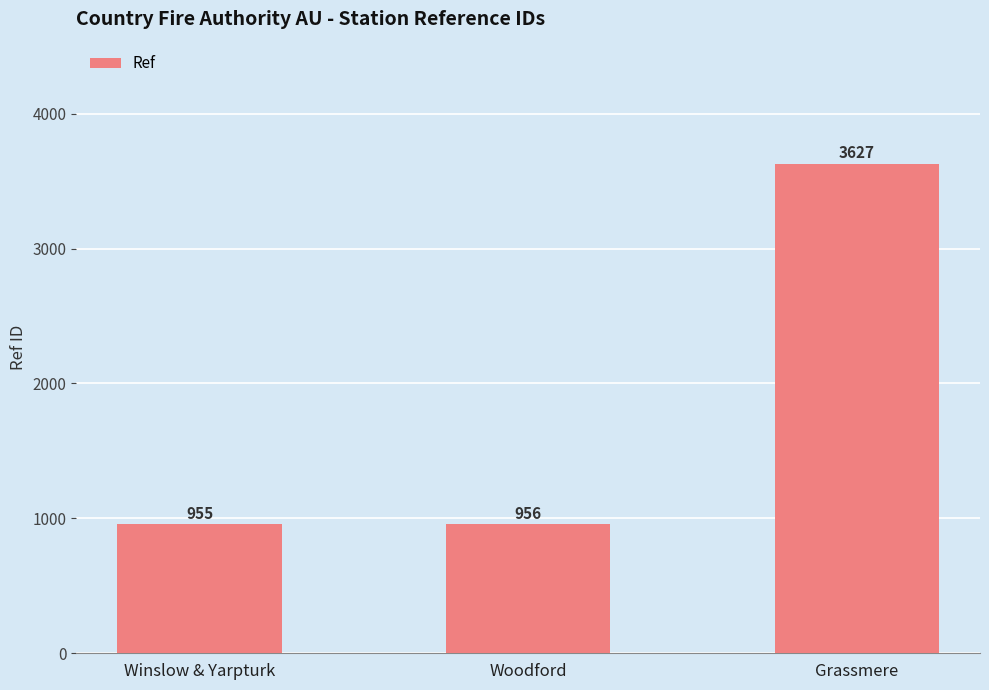

What is the label of the 3rd bar from the left?

Grassmere